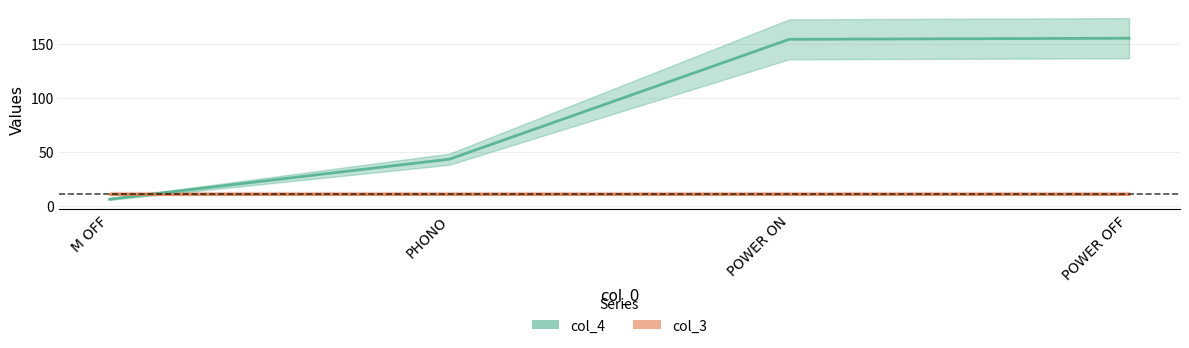

Reading left to right, list all the values displayed in this chart.

col_4: 6	43	154	155
col_3: 11	11	11	11